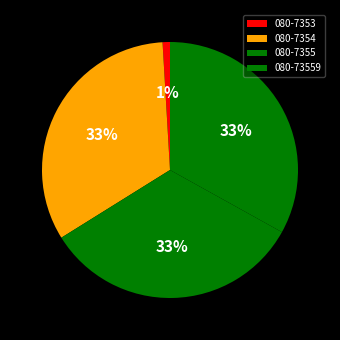

Count the number of slices in the pie.

4